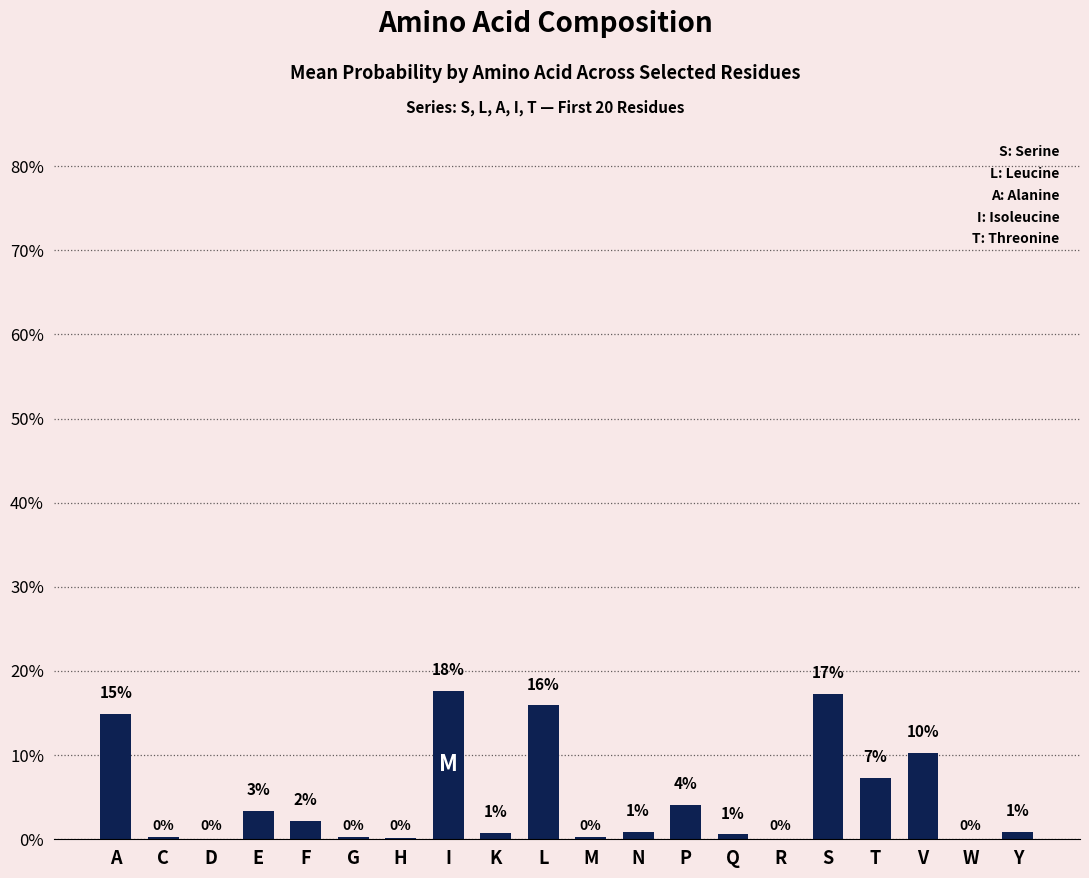

The chart shows a value of 0.0 at T. True or false?

False